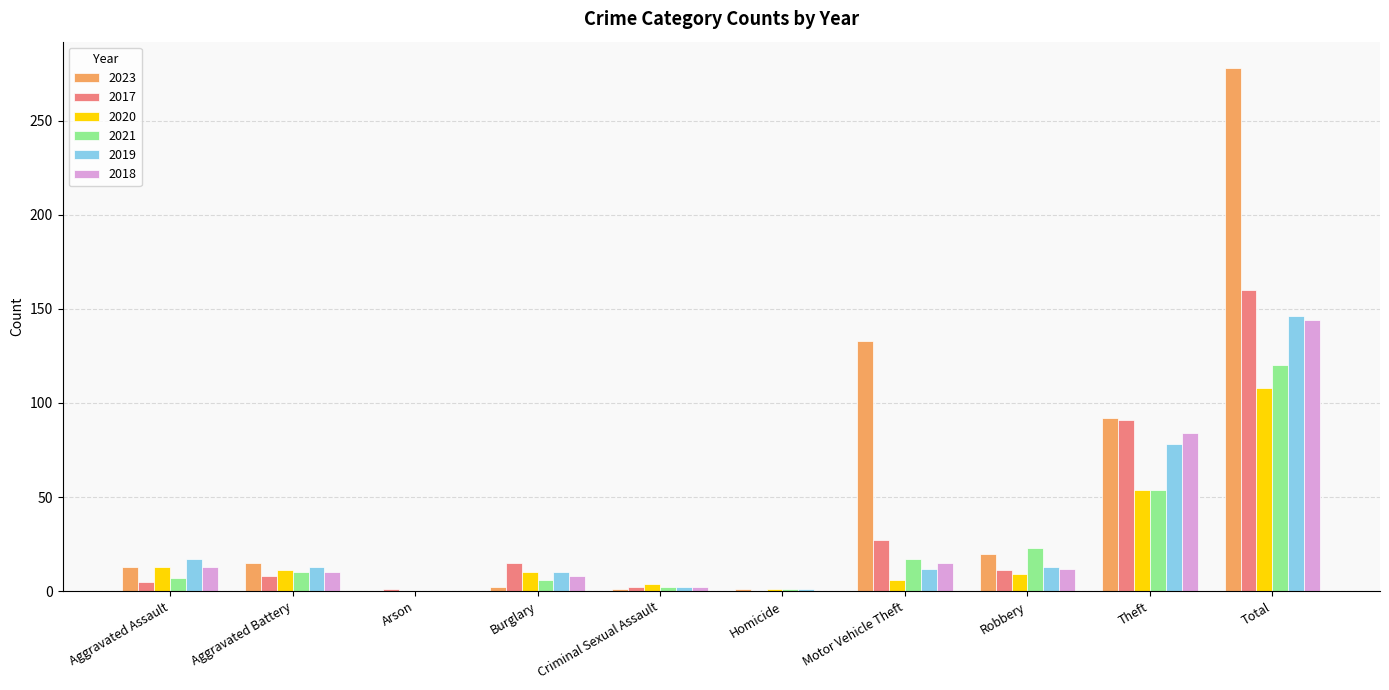

Is it true that 2021 equals 0 at Arson?

True